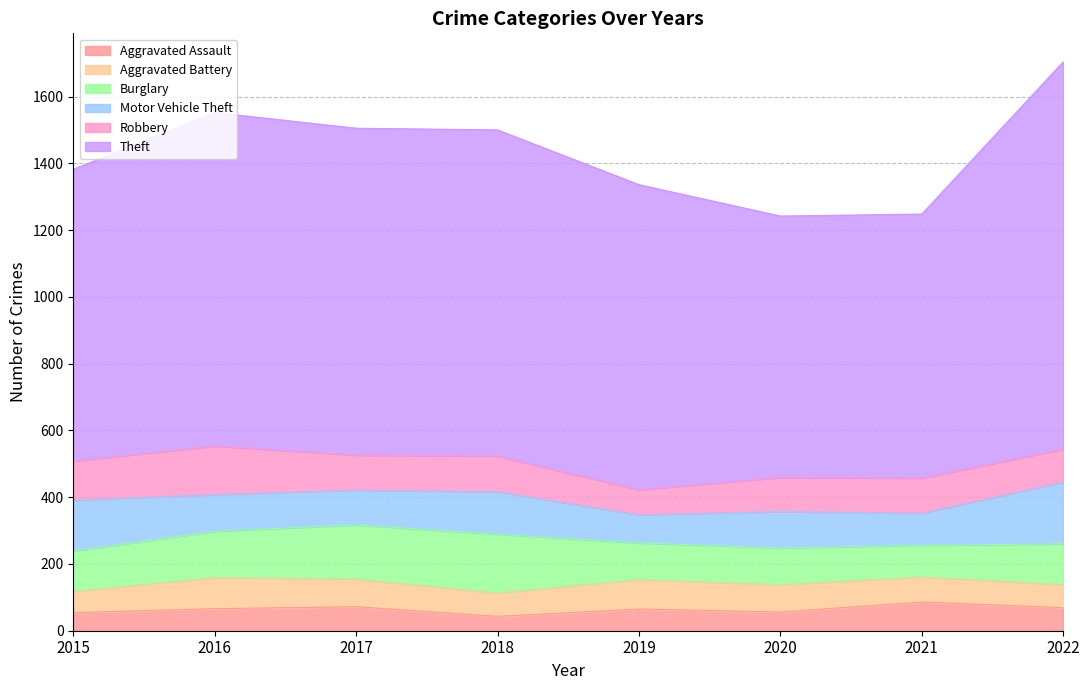

At which category does Burglary reach its first local peak?

2018